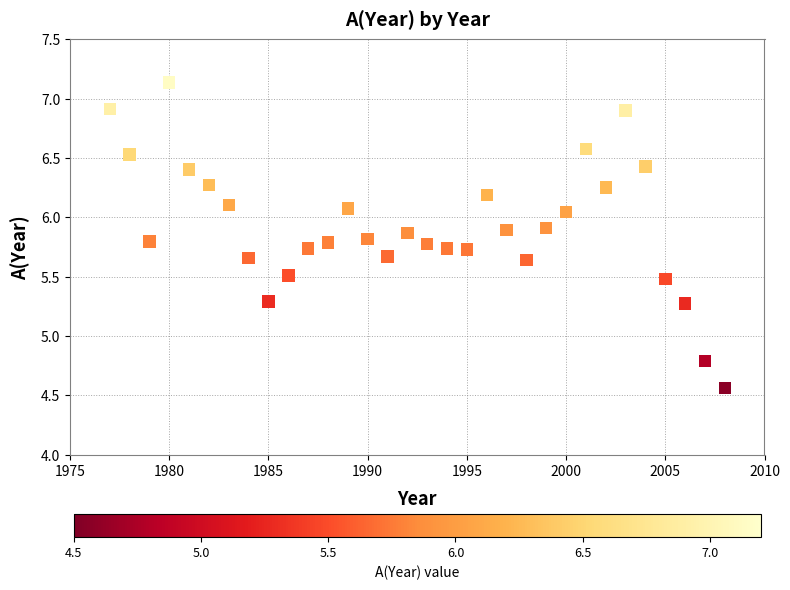

What is the range of X values (max minus min)?

31.0